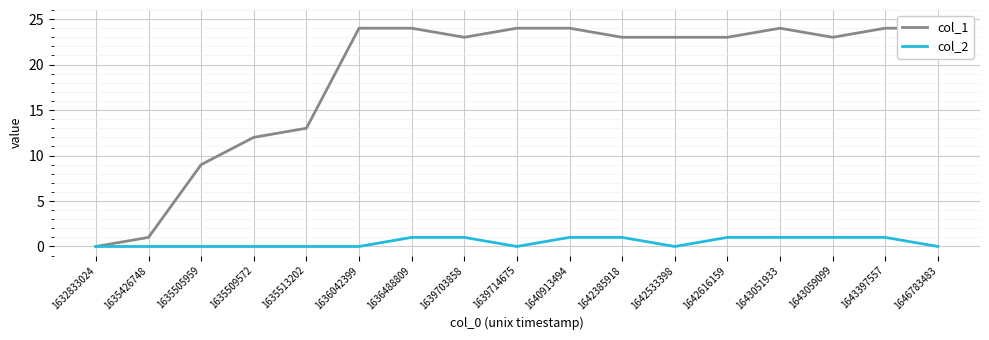

Which series has the widest spread of values?

col_1